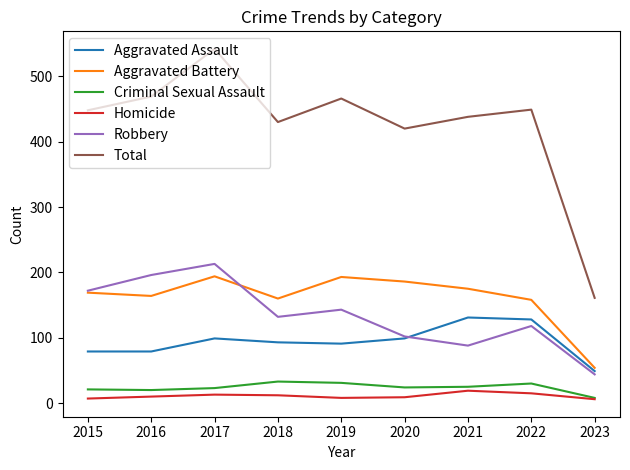

How many intersections are there between Aggravated Assault and Robbery?

1